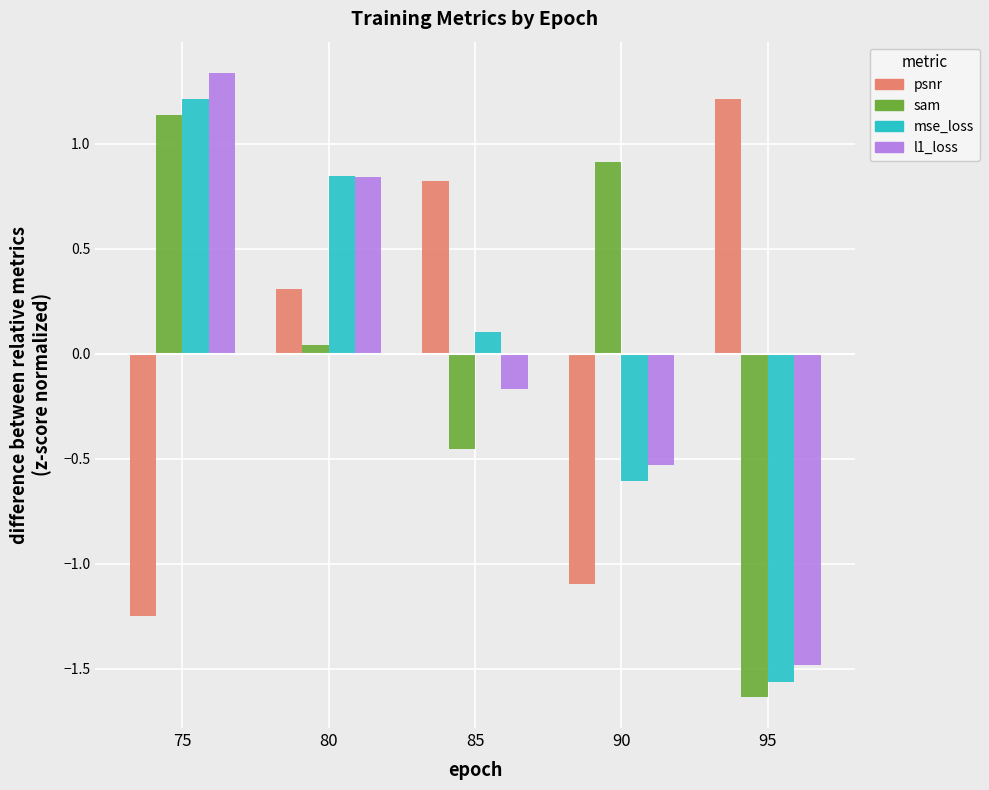

What is the highest value of the mse_loss series?

1.2